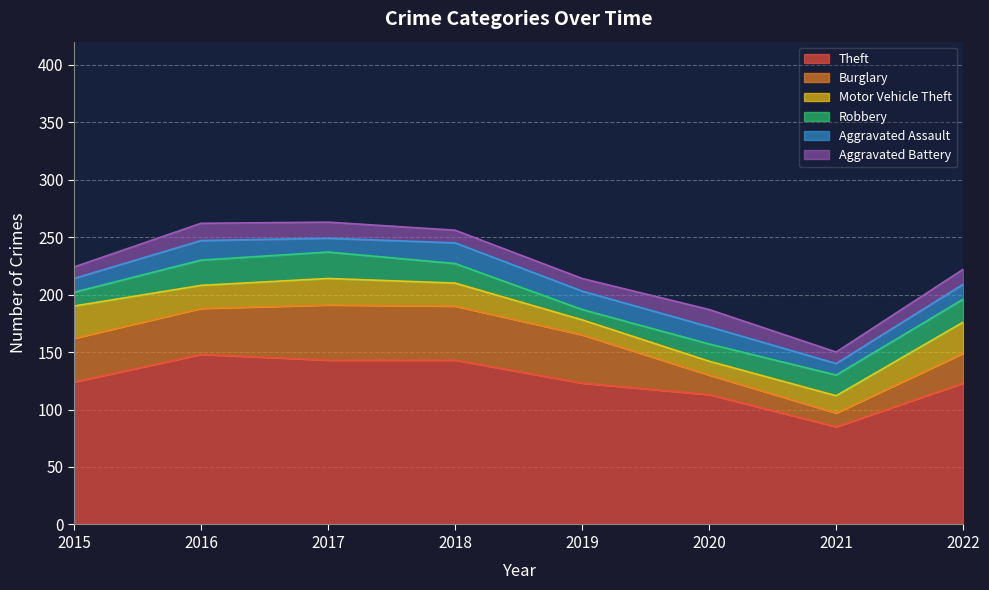

Reading left to right, list all the values displayed in this chart.

Theft: 124	148	143	143	123	113	85	123
Burglary: 38	40	48	47	42	17	12	26
Motor Vehicle Theft: 28	20	23	20	13	12	15	27
Robbery: 12	22	23	17	9	15	18	20
Aggravated Assault: 12	17	12	18	16	15	10	13
Aggravated Battery: 10	15	14	11	11	15	10	13